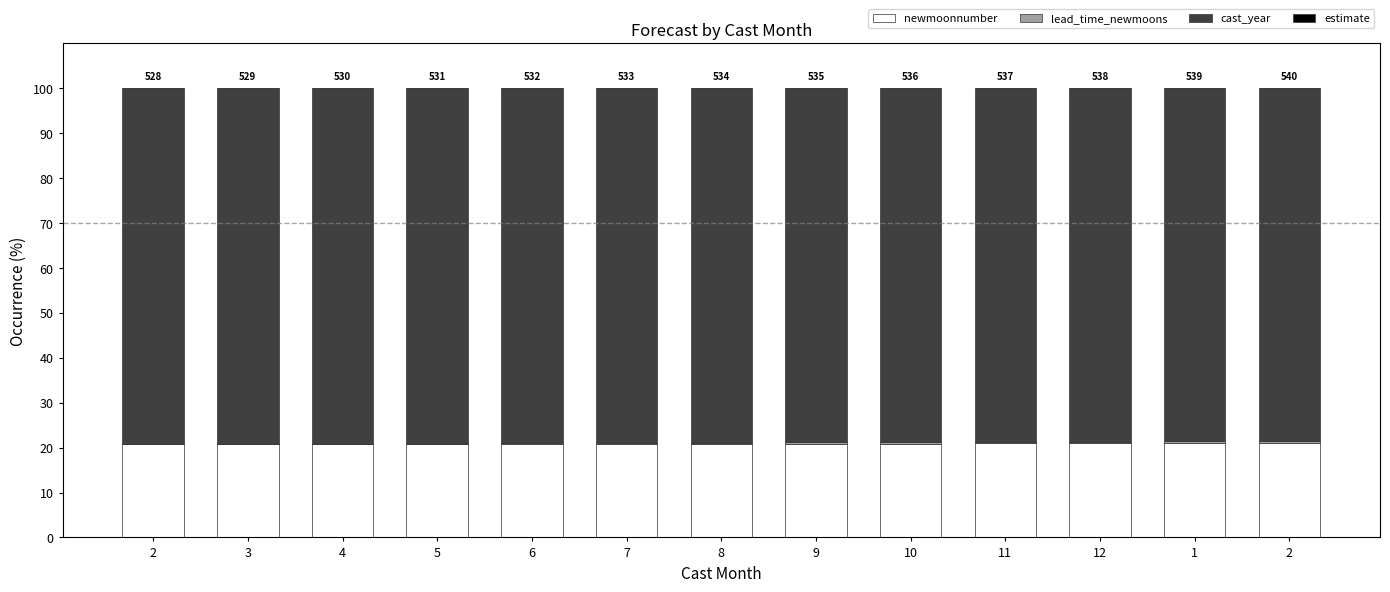

Are the bars horizontal?

No